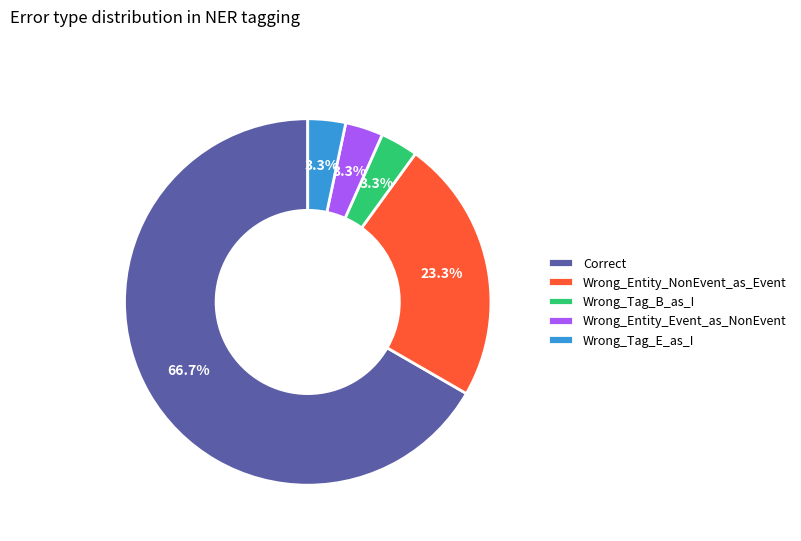

To the nearest percent, what is the difference between the Wrong_Tag_B_as_I and Correct slice percentages?

63%